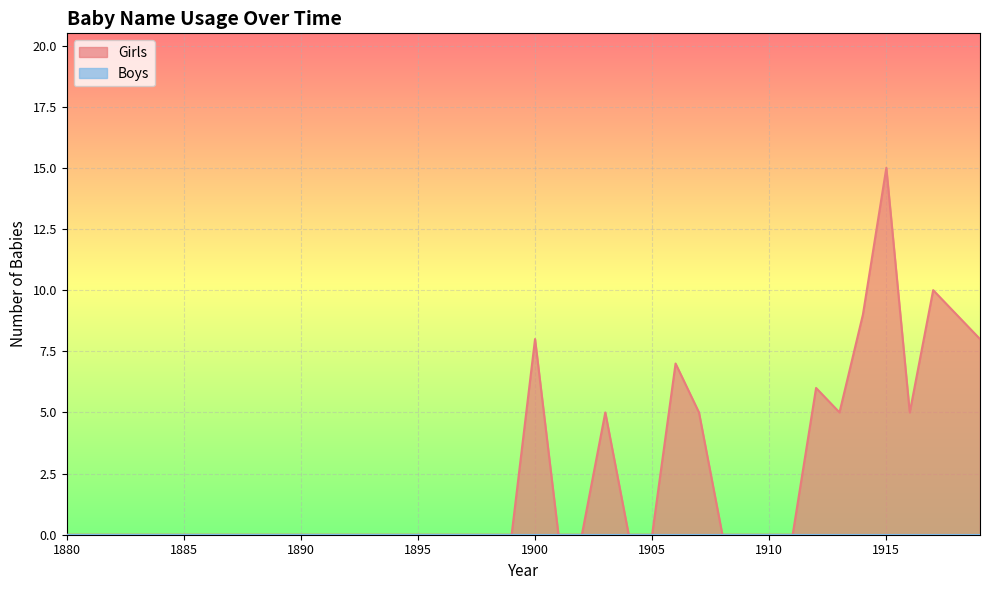

Reading left to right, transcribe all the data shown in this chart.

0	0	0	0	0	0	0	0	0	0	0	0	0	0	0	0	0	0	0	0	8	0	0	5	0	0	7	5	0	0	0	0	6	5	9	15	5	10	9	8